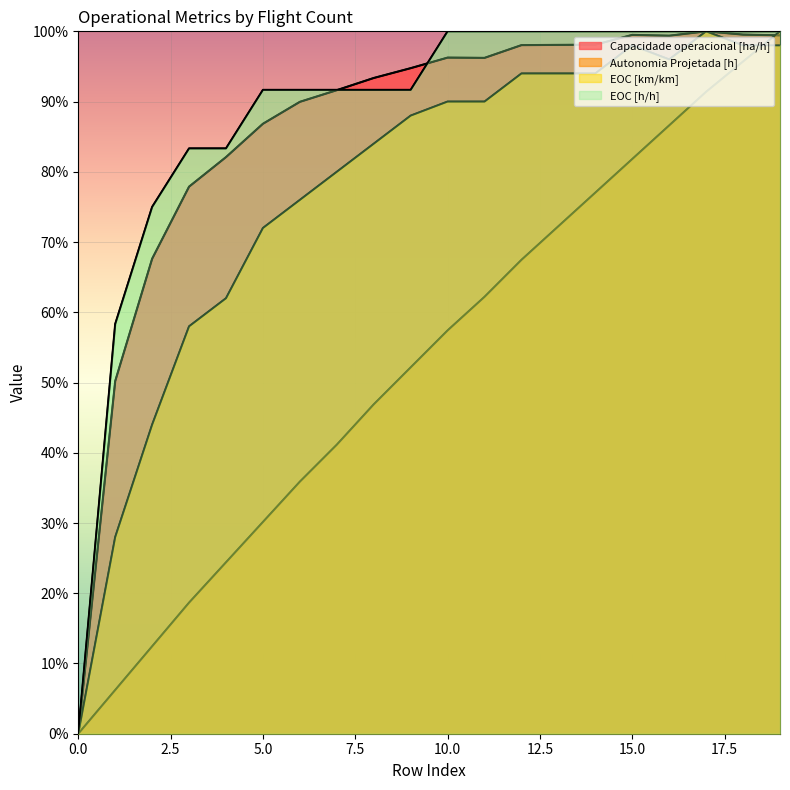

How many data points does each series have?

20